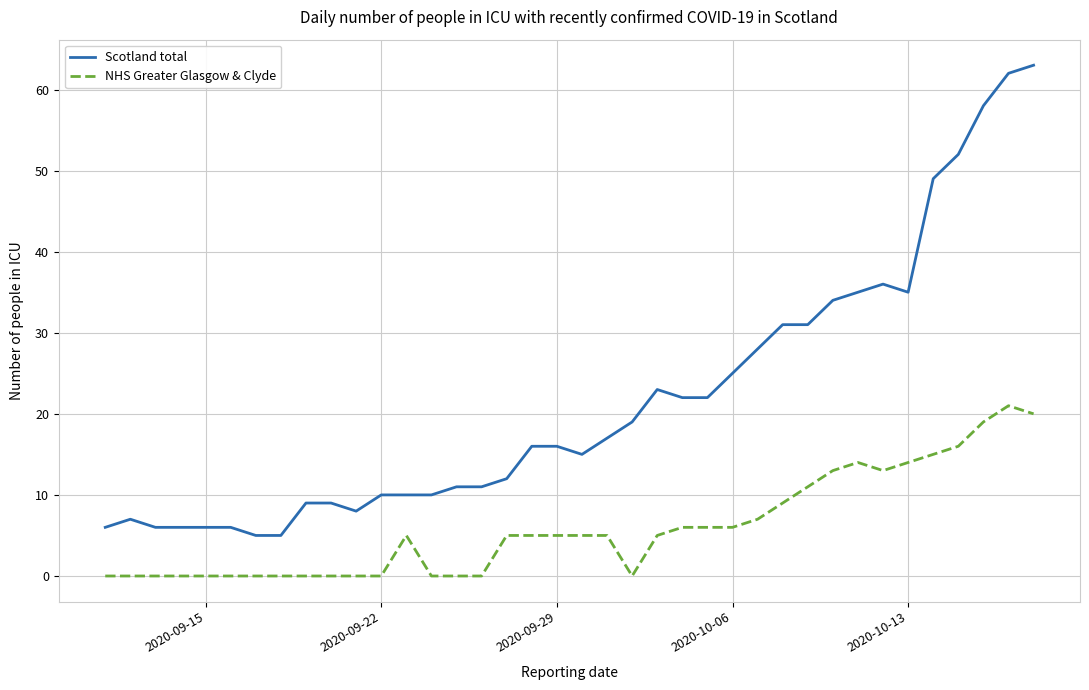

Which series has the largest range (max minus min)?

Scotland total